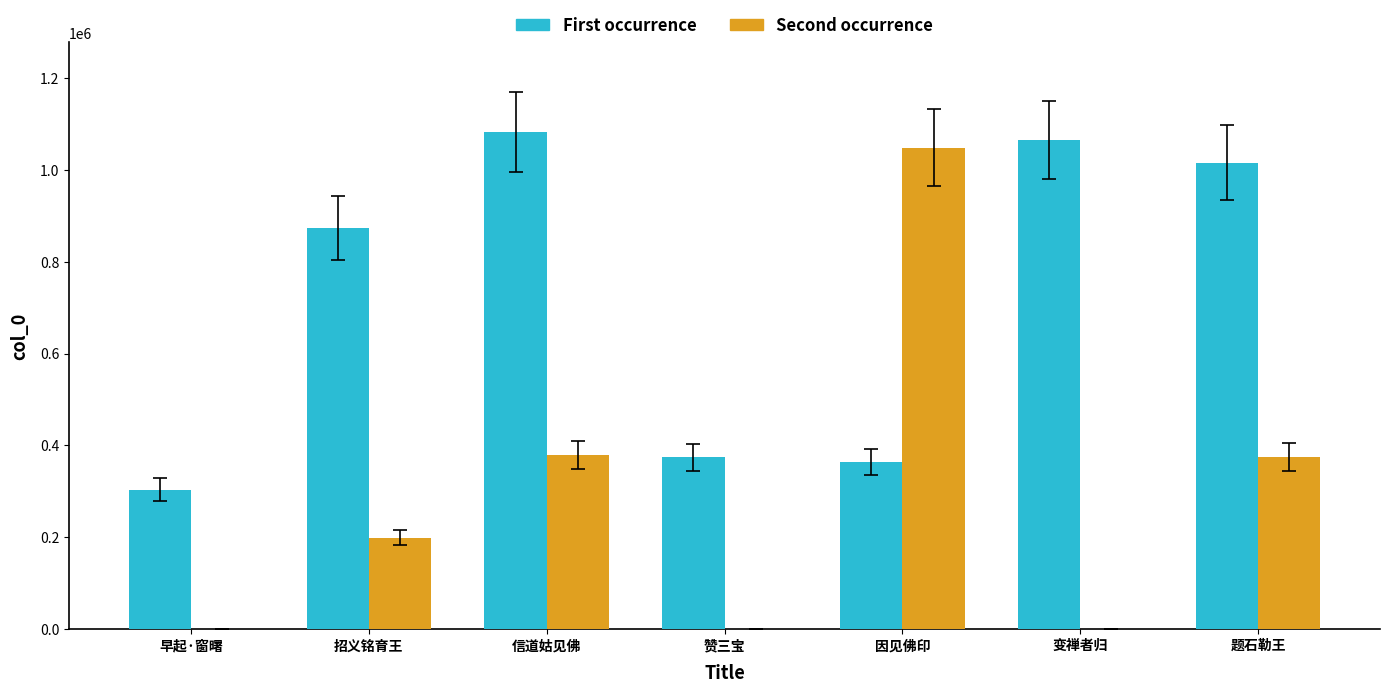

What is the highest value of the Second occurrence series?

1048002